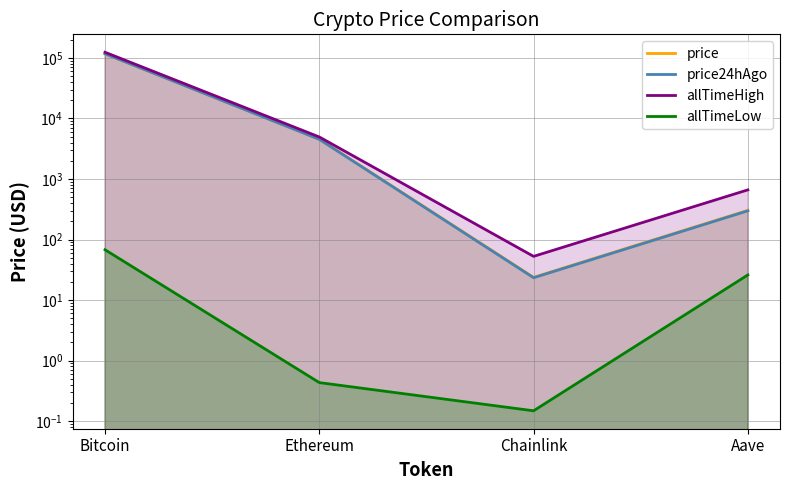

What is the label of the 2nd point from the right?

Chainlink